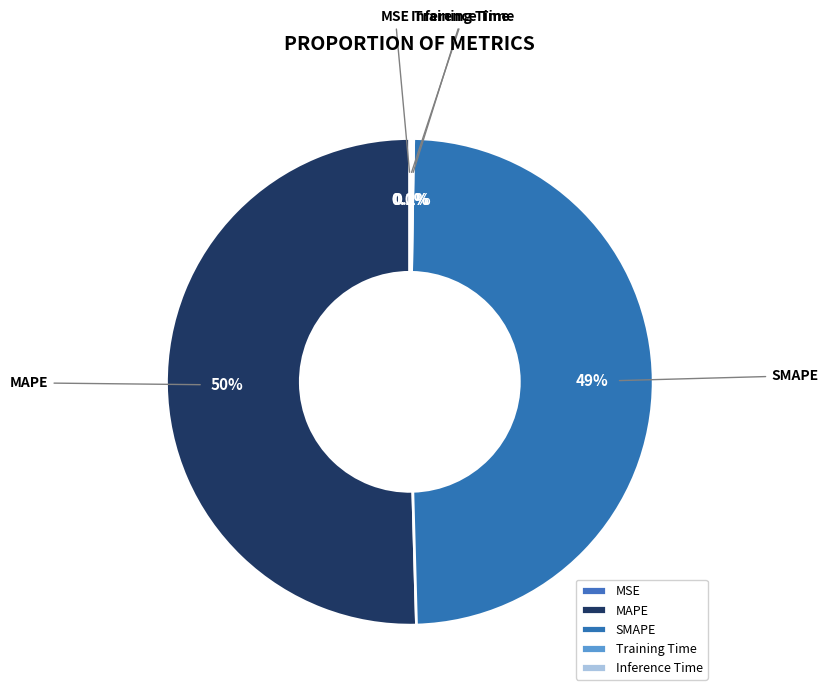

Is MAPE the majority of the pie?

Yes